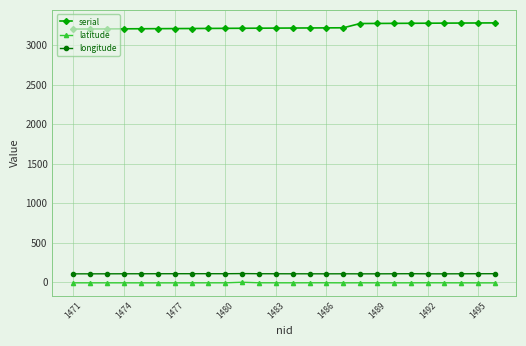

True or false: latitude has more than 1 interior local peaks.

True